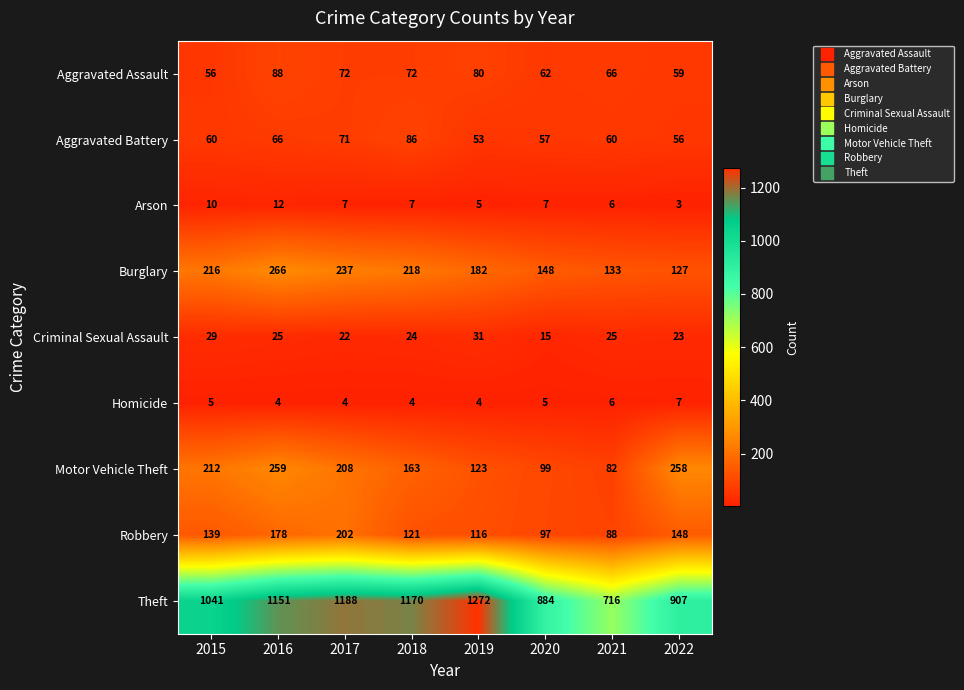

What is the difference between the highest and lowest values at 2021?

710